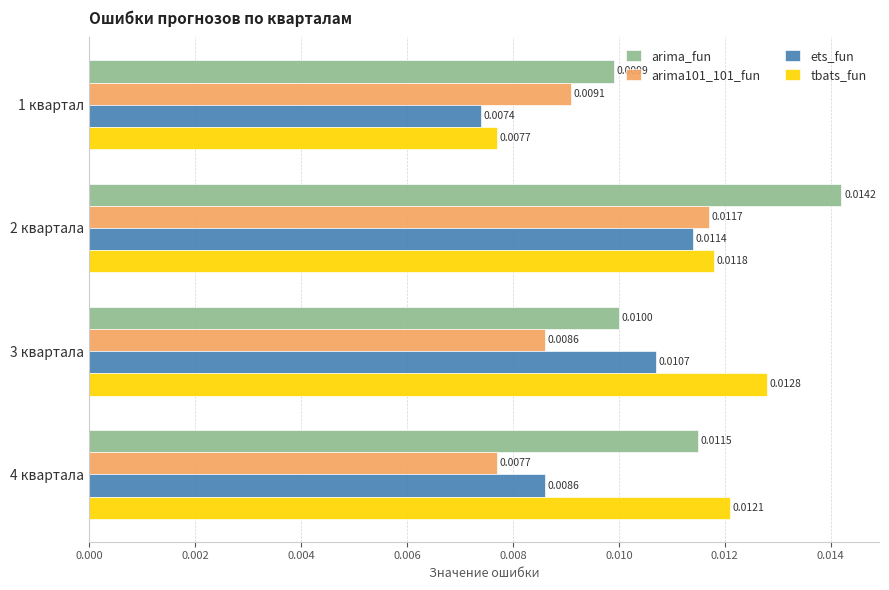

Which series changed the most between 1 квартал and 3 квартала?

tbats_fun